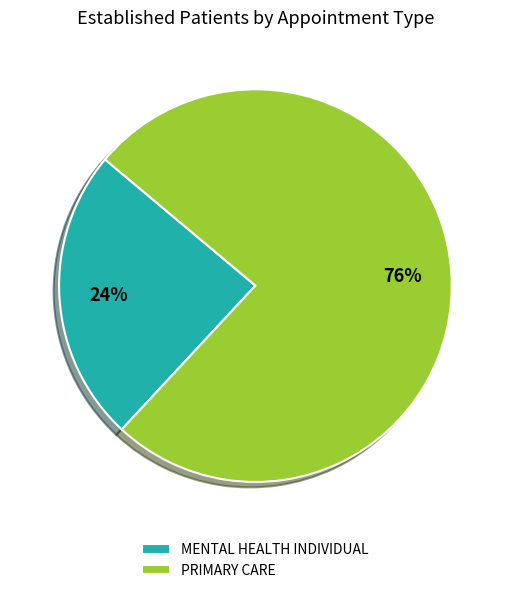

Rank the categories by value from highest to lowest.

PRIMARY CARE, MENTAL HEALTH INDIVIDUAL